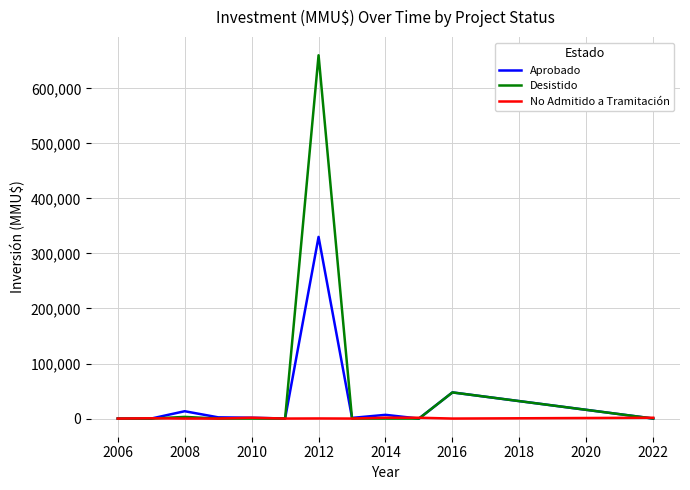

What is the greatest value displayed?

660000